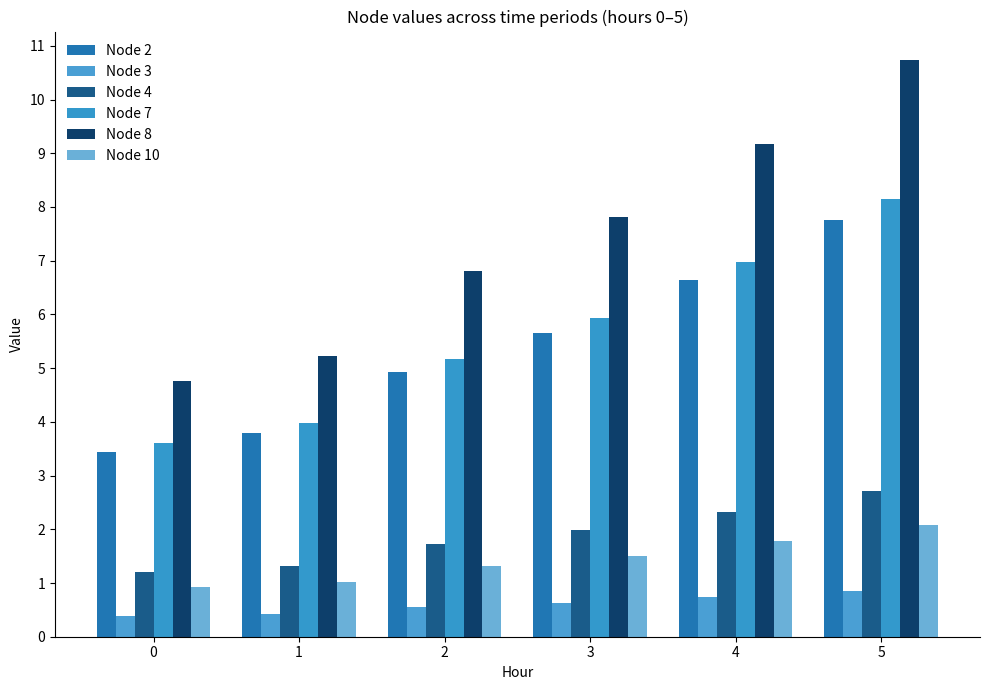

Count the number of categories in the chart.

6